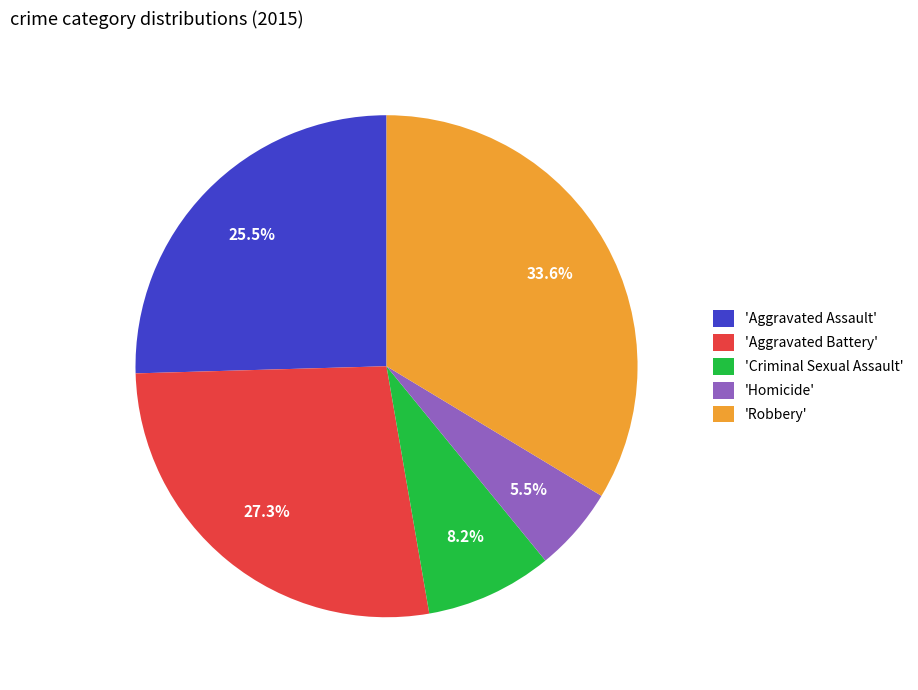

Count the number of slices in the pie.

5